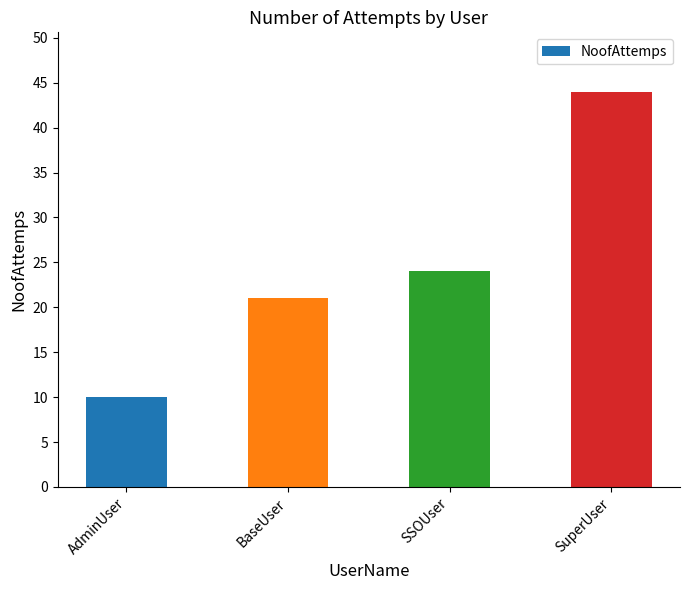

Count the number of categories in the chart.

4